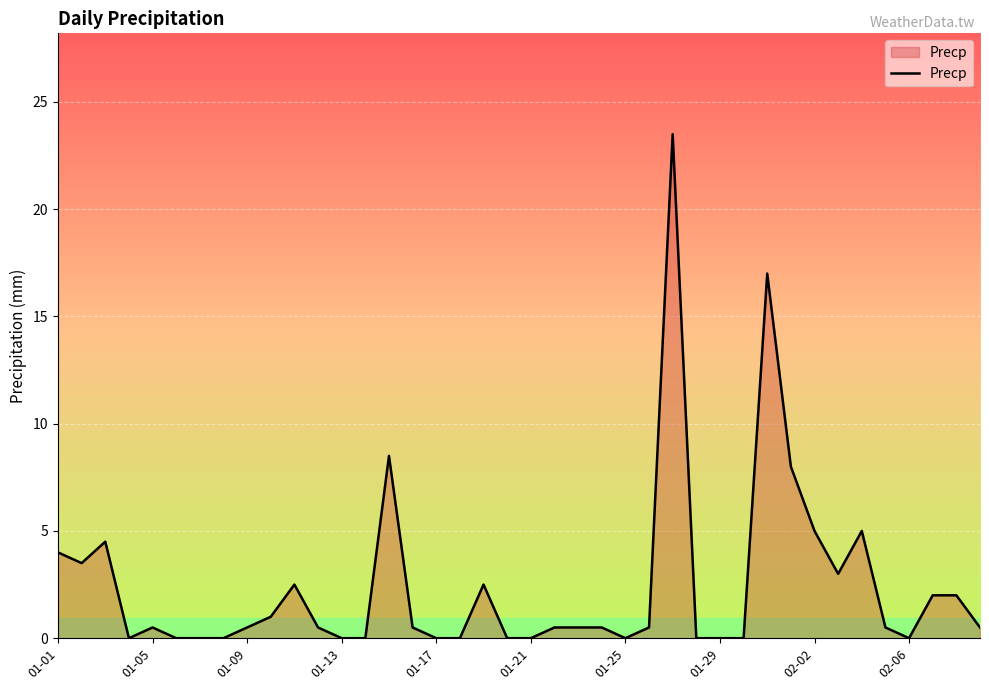

What is the difference between the maximum and minimum values?

23.5